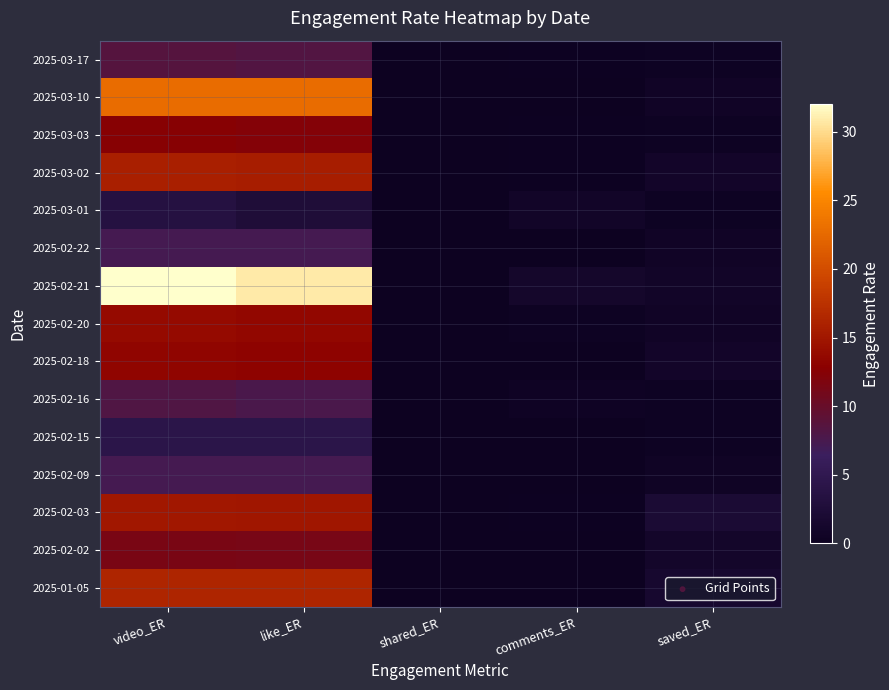

Reading right to left, transcribe all the data shown in this chart.

2025-03-17: 0.4	0.2	0.0	8.3	8.5
2025-03-10: 0.6	0.0	0.0	22.8	22.8
2025-03-03: 0.3	0.2	0.0	12.4	12.6
2025-03-02: 0.9	0.2	0.0	15.6	15.8
2025-03-01: 0.3	0.9	0.0	2.6	3.5
2025-02-22: 0.7	0.0	0.0	7.3	7.3
2025-02-21: 0.8	1.1	0.0	30.9	32.0
2025-02-20: 0.7	0.3	0.0	13.5	13.8
2025-02-18: 1.0	0.1	0.0	13.2	13.3
2025-02-16: 0.3	0.4	0.0	7.7	8.2
2025-02-15: 0.3	0.0	0.0	4.3	4.3
2025-02-09: 0.6	0.0	0.0	7.3	7.4
2025-02-03: 2.0	0.2	0.0	14.9	15.1
2025-02-02: 1.1	0.0	0.0	11.4	11.4
2025-01-05: 1.6	0.0	0.0	16.3	16.3